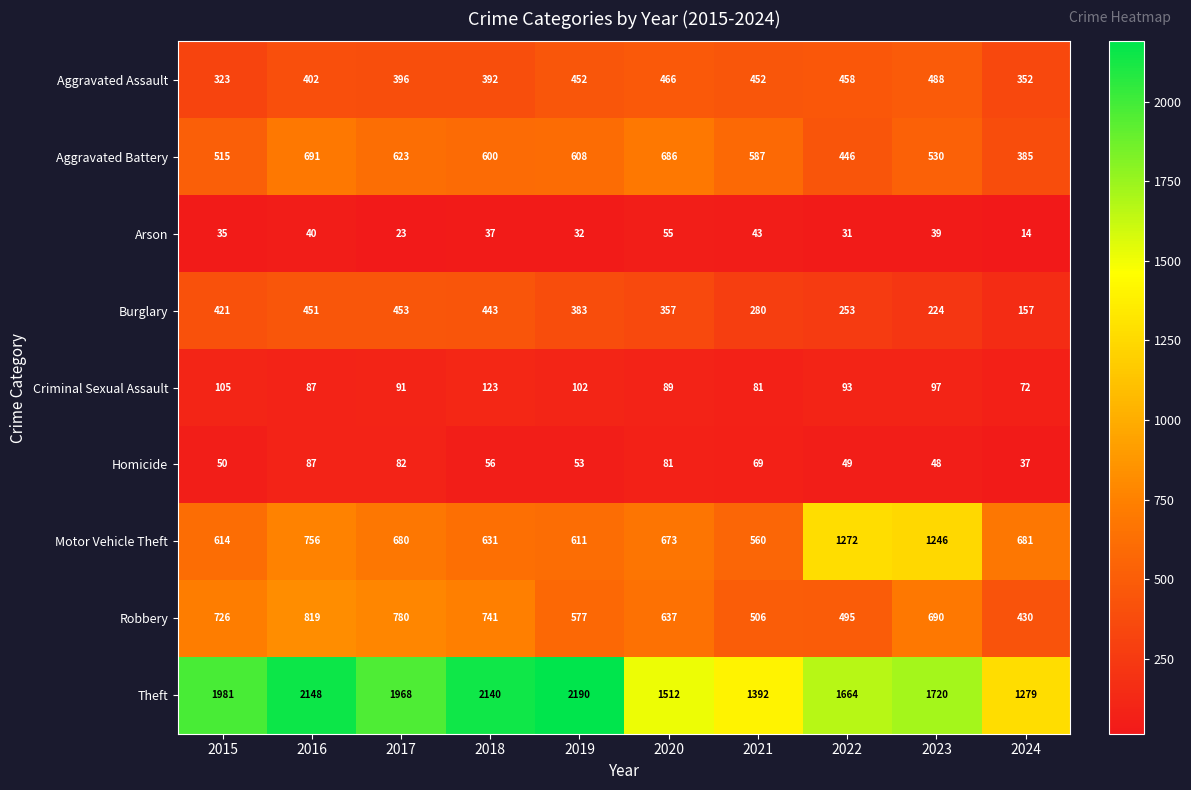

At 2024, list the series in order from smallest to largest.

Arson, Homicide, Criminal Sexual Assault, Burglary, Aggravated Assault, Aggravated Battery, Robbery, Motor Vehicle Theft, Theft